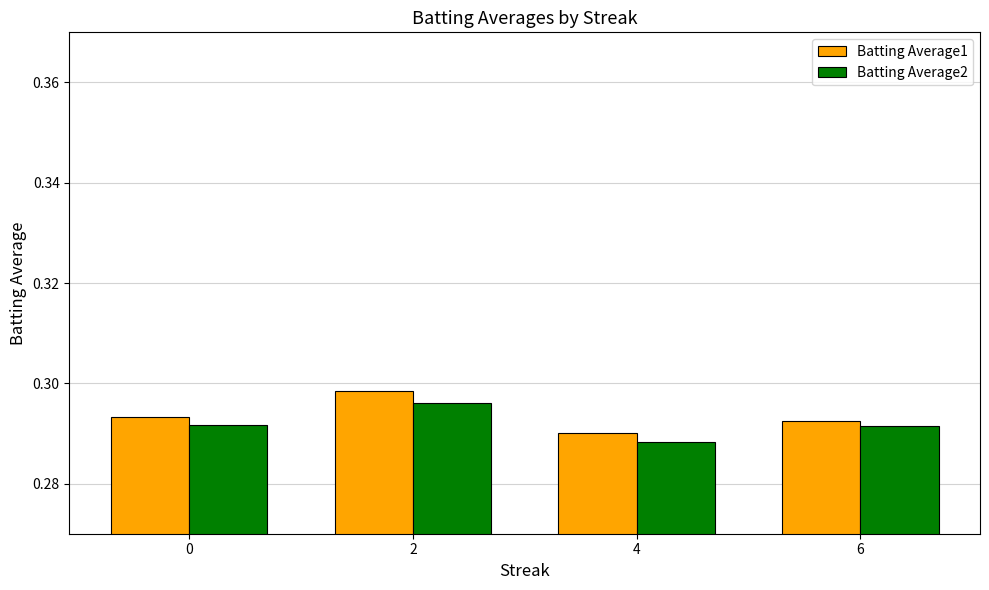

Does the chart contain stacked bars?

No